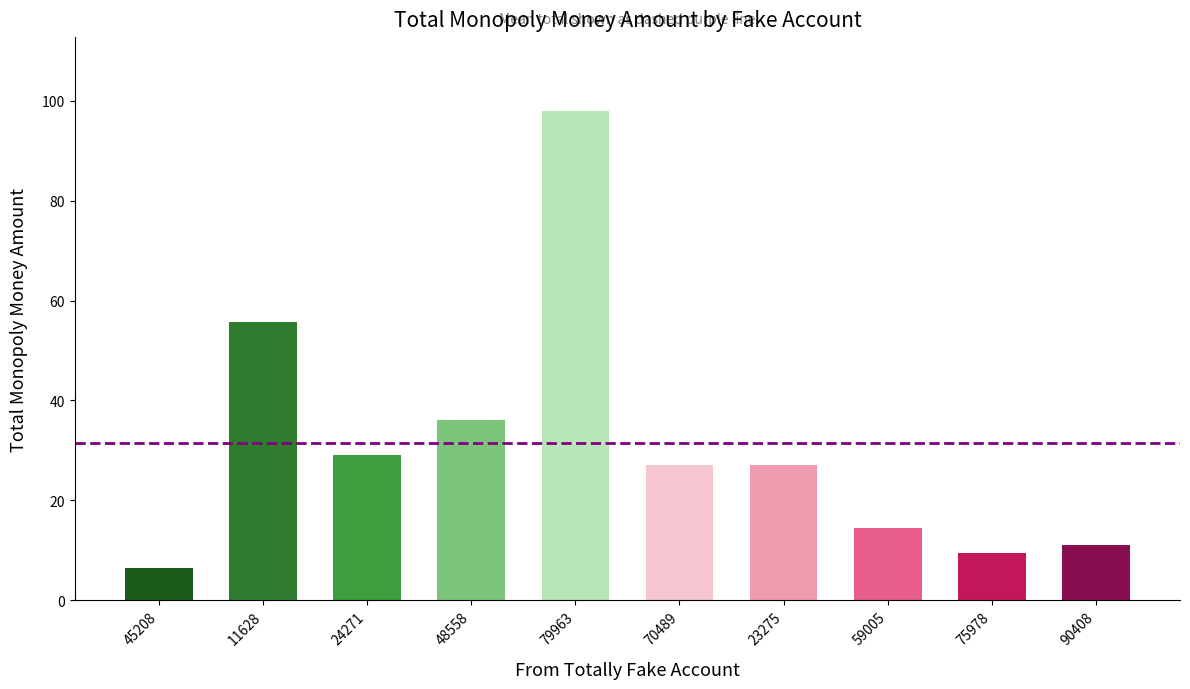

Reading left to right, transcribe all the data shown in this chart.

6.5	55.8	29.0	36.0	98.1	27.0	27.0	14.5	9.5	11.0